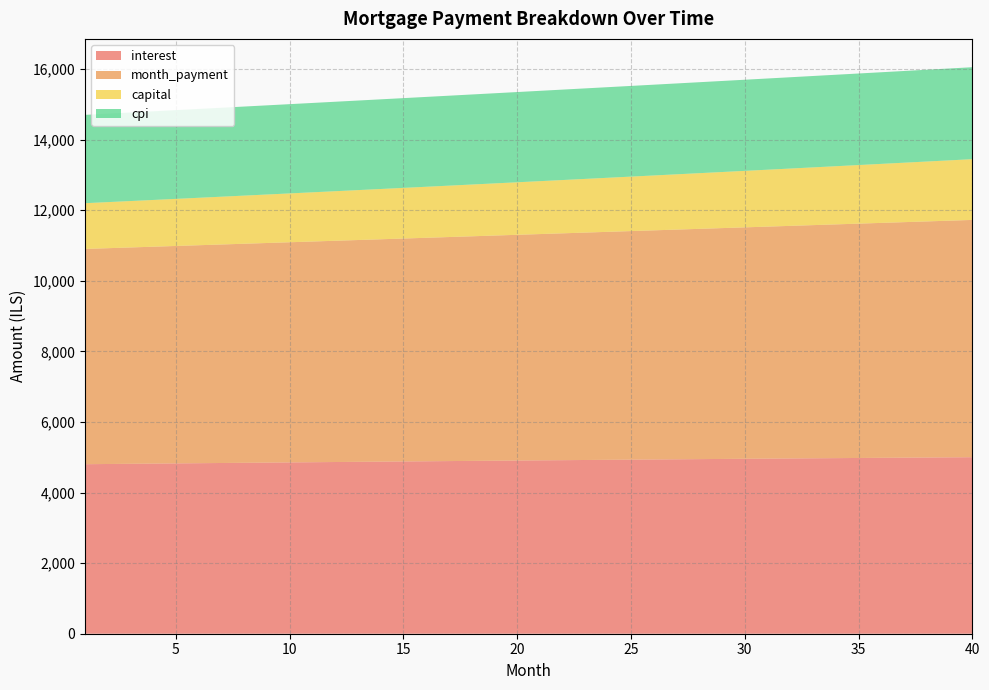

Reading right to left, transcribe all the data shown in this chart.

interest: 5002.1	4997.8	4993.5	4989.1	4984.7	4980.2	4975.7	4971.1	4966.5	4961.9	4957.2	4952.4	4947.6	4942.8	4937.9	4933.0	4928.0	4923.0	4918.0	4912.9	4907.8	4902.6	4897.4	4892.2	4886.9	4881.6	4876.3	4870.9	4865.5	4860.0	4854.5	4849.0	4843.5	4837.9	4832.2	4826.6	4820.9	4815.2	4809.4	4803.6
month_payment: 6723.8	6707.0	6690.3	6673.6	6657.0	6640.4	6623.8	6607.3	6590.8	6574.4	6558.0	6541.6	6525.3	6509.0	6492.8	6476.6	6460.5	6444.4	6428.3	6412.3	6396.3	6380.3	6364.4	6348.5	6332.7	6316.9	6301.2	6285.4	6269.8	6254.1	6238.5	6223.0	6207.5	6192.0	6176.5	6161.1	6145.8	6130.4	6115.2	6099.9
capital: 1721.7	1709.2	1696.8	1684.5	1672.3	1660.1	1648.1	1636.2	1624.3	1612.5	1600.8	1589.2	1577.7	1566.3	1554.9	1543.6	1532.4	1521.3	1510.3	1499.3	1488.5	1477.7	1467.0	1456.3	1445.8	1435.3	1424.9	1414.5	1404.3	1394.1	1384.0	1374.0	1364.0	1354.1	1344.3	1334.5	1324.9	1315.3	1305.7	1296.3
cpi: 2605.5	2603.3	2601.1	2598.8	2596.5	2594.2	2591.9	2589.5	2587.2	2584.8	2582.3	2579.9	2577.4	2574.9	2572.4	2569.9	2567.3	2564.7	2562.1	2559.5	2556.9	2554.2	2551.5	2548.8	2546.1	2543.3	2540.6	2537.8	2535.0	2532.2	2529.3	2526.5	2523.6	2520.7	2517.8	2514.9	2511.9	2509.0	2506.0	2503.0